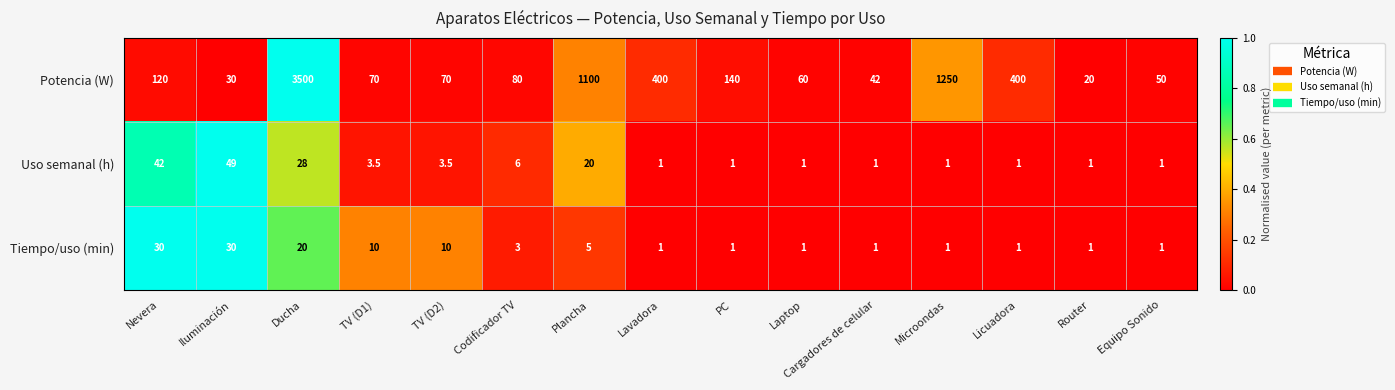

At which category does the chart reach its peak across all series?

Ducha